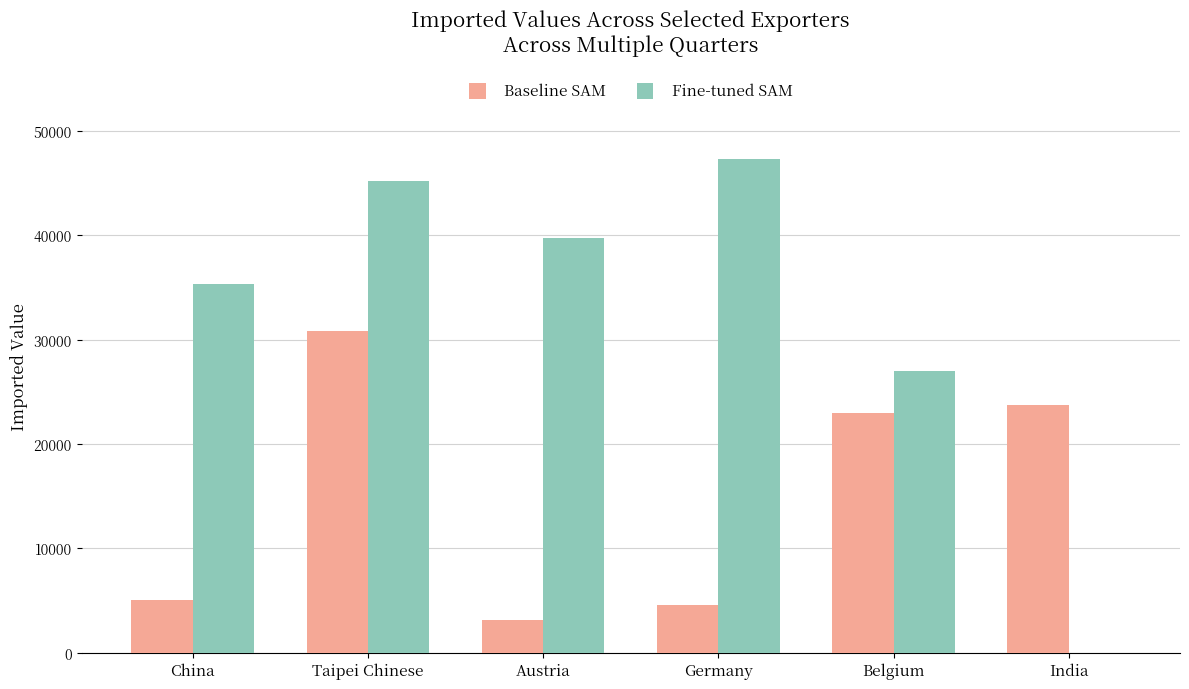

At which label does Baseline SAM reach its peak?

Taipei Chinese